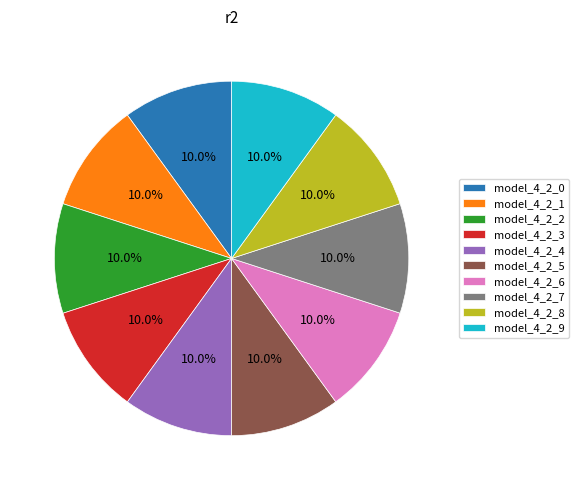

Is it true that model_4_2_6 is 10% of the pie?

True